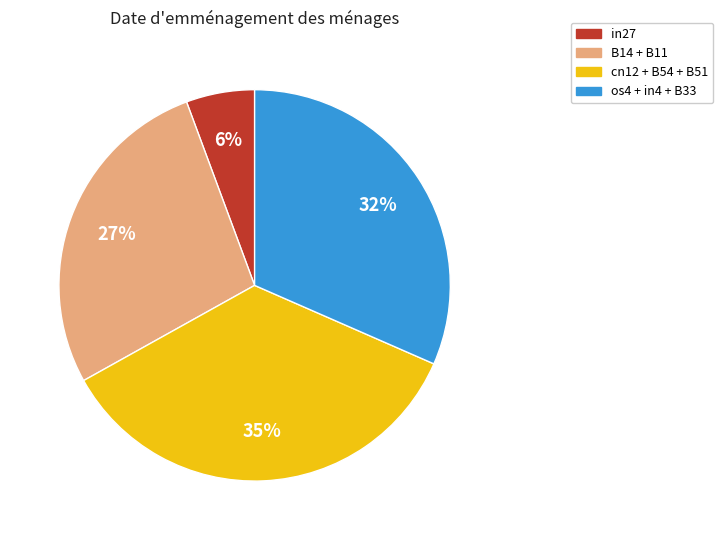

To the nearest percent, what is the average slice percentage?

25%